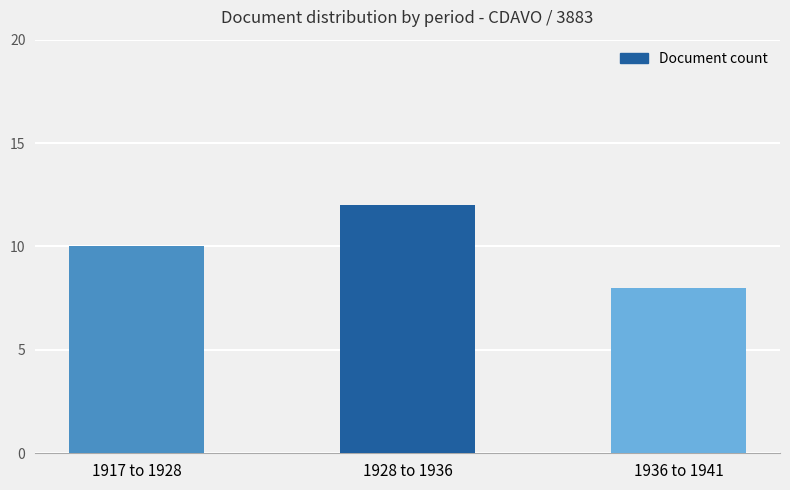

What position from the left is 1928 to 1936?

2